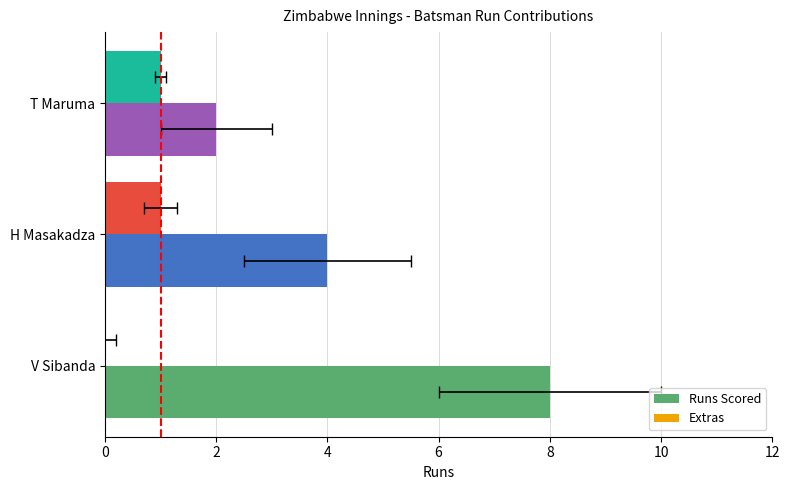

What are all the series names shown in the legend?

Runs Scored, Extras